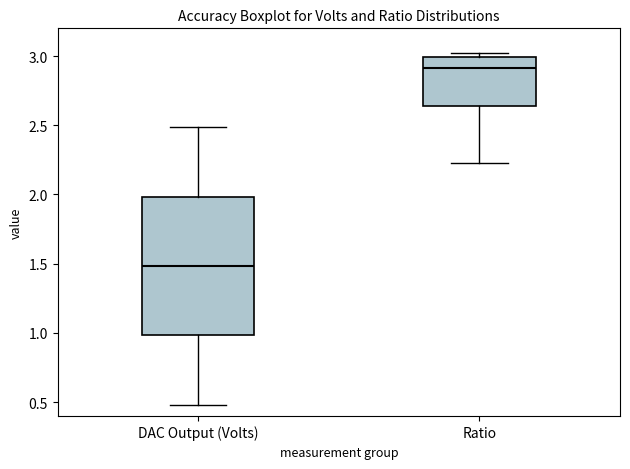

Which box's median line is the highest?

Ratio